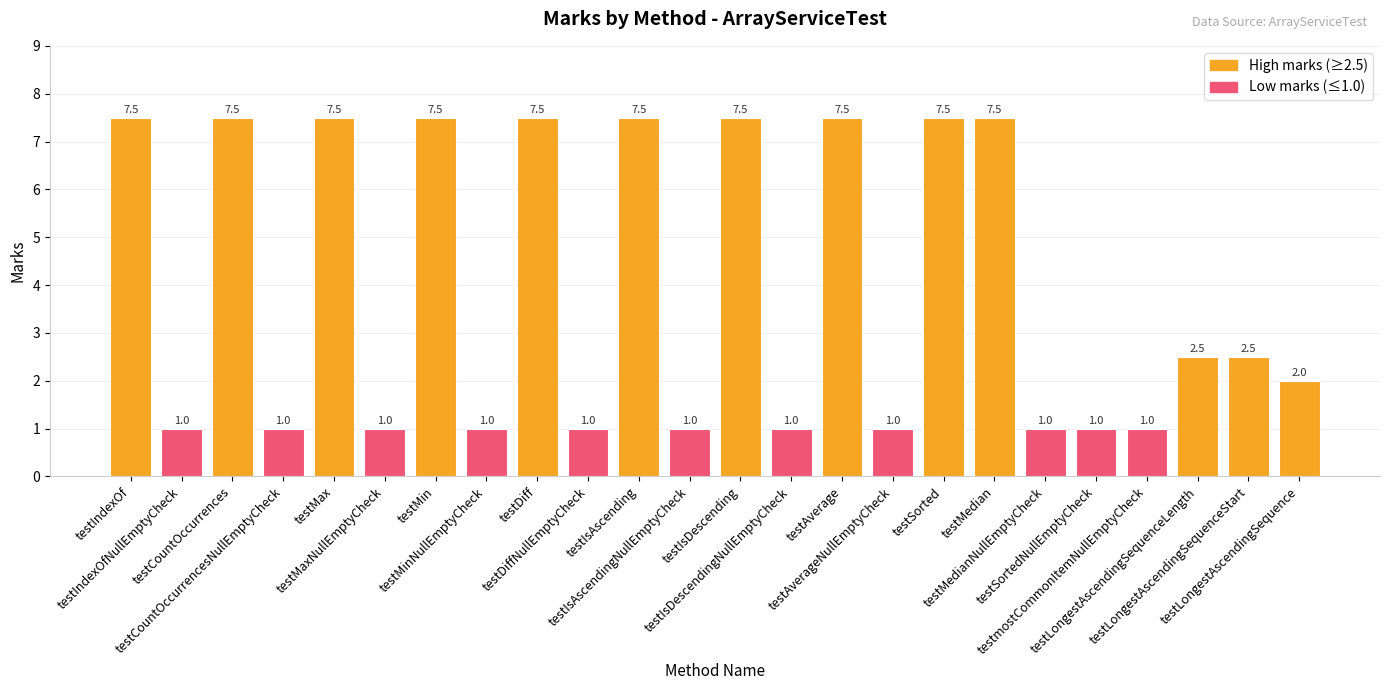

How many distinct data groups are displayed?

1